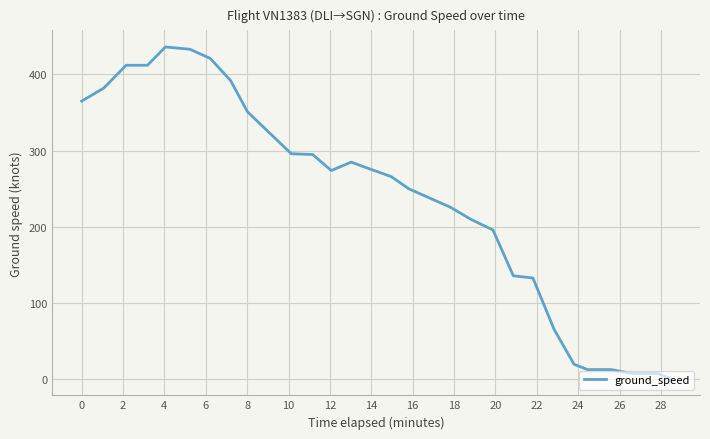

What is the greatest value displayed?

436